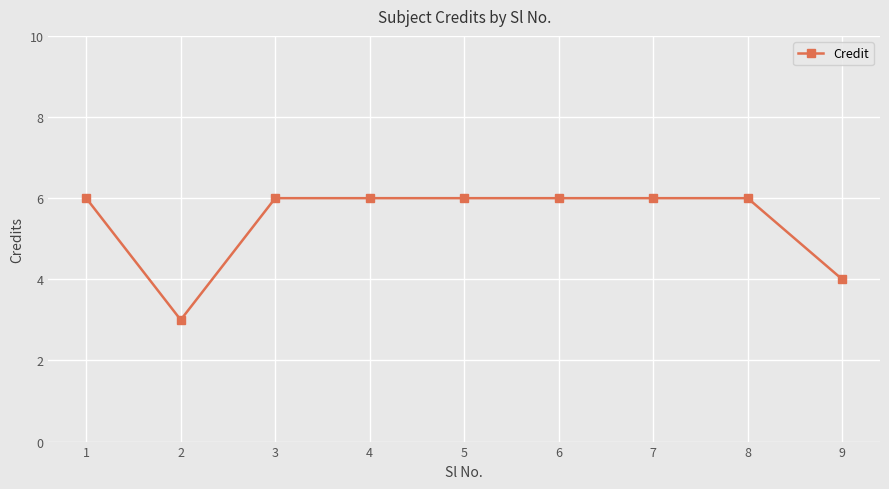

Between 7 and 9, which is larger?

7